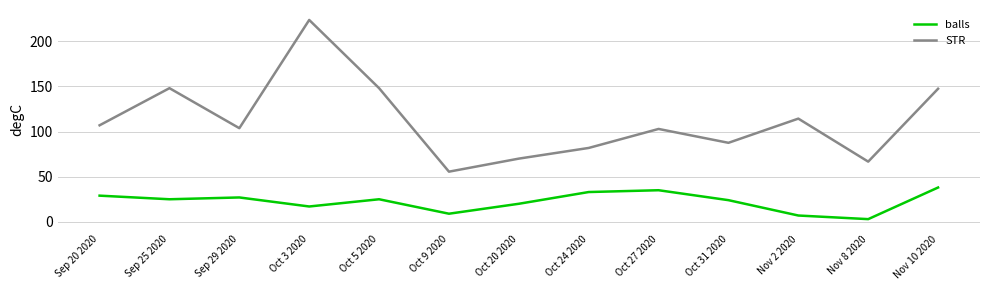

At how many categories does at least one series exceed 150?

1